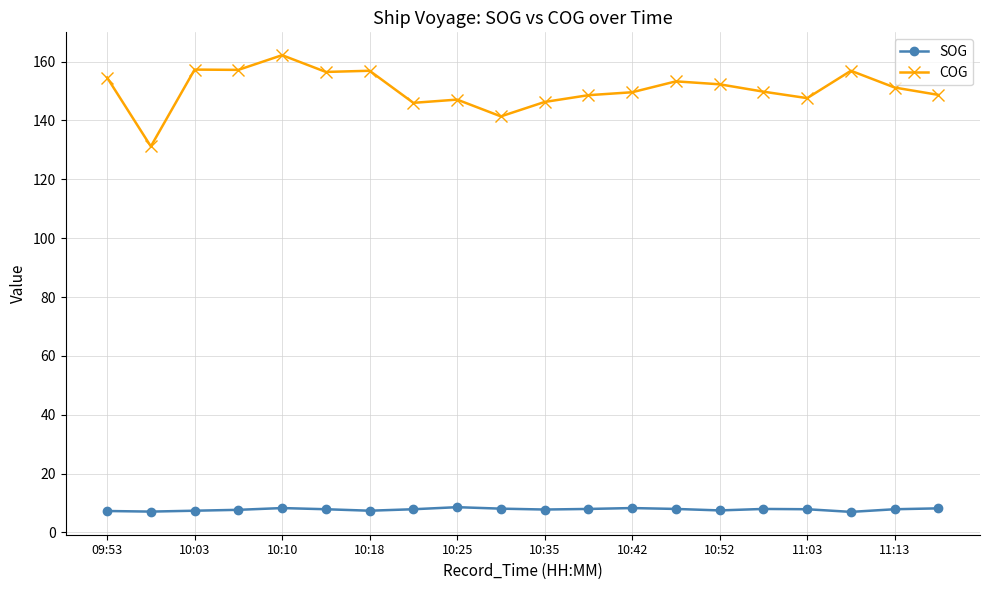

Which series has the widest spread of values?

COG